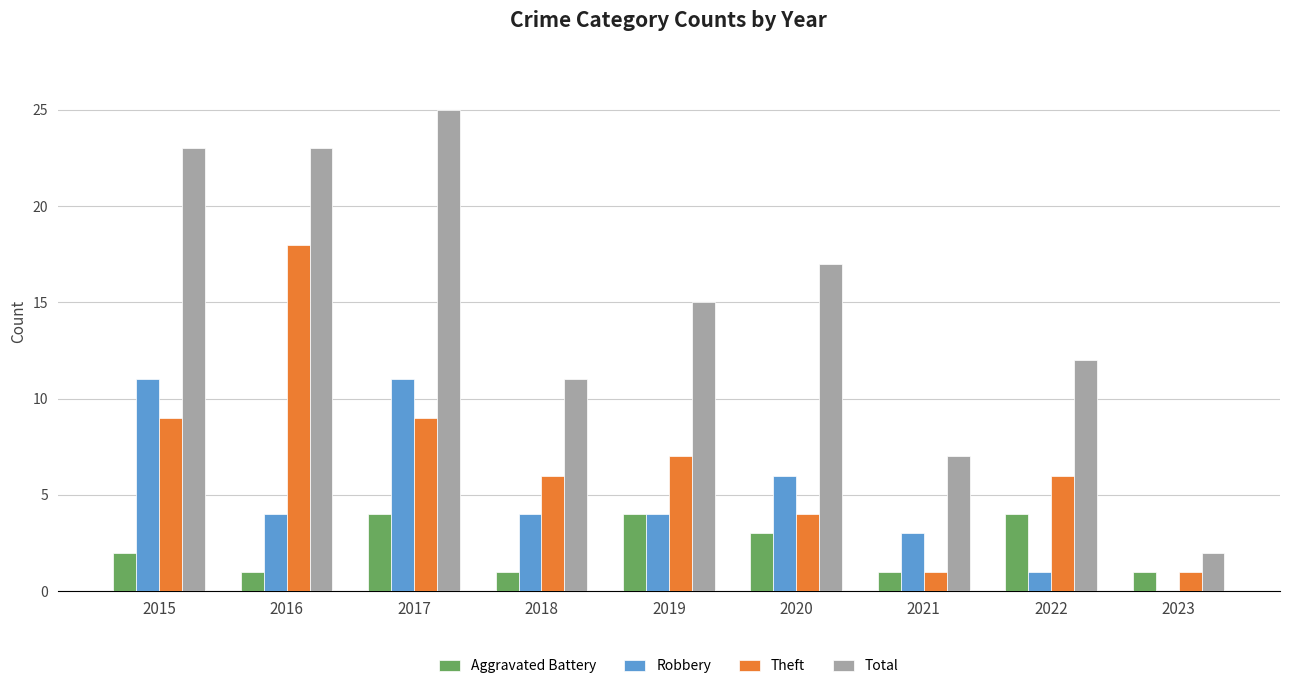

Reading left to right, what are all the values shown in this chart?

Aggravated Battery: 2015=2	2016=1	2017=4	2018=1	2019=4	2020=3	2021=1	2022=4	2023=1
Robbery: 2015=11	2016=4	2017=11	2018=4	2019=4	2020=6	2021=3	2022=1	2023=0
Theft: 2015=9	2016=18	2017=9	2018=6	2019=7	2020=4	2021=1	2022=6	2023=1
Total: 2015=23	2016=23	2017=25	2018=11	2019=15	2020=17	2021=7	2022=12	2023=2